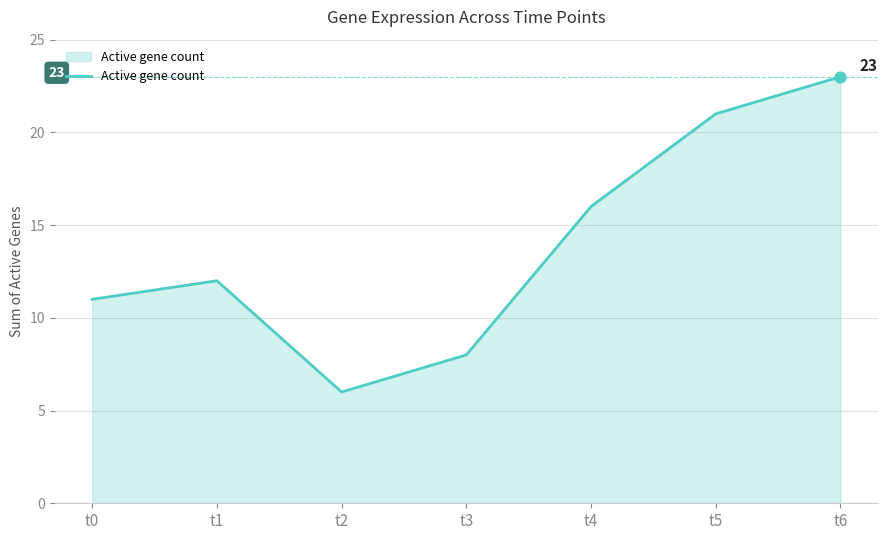

What is the change in value from t2 to t4?

+10